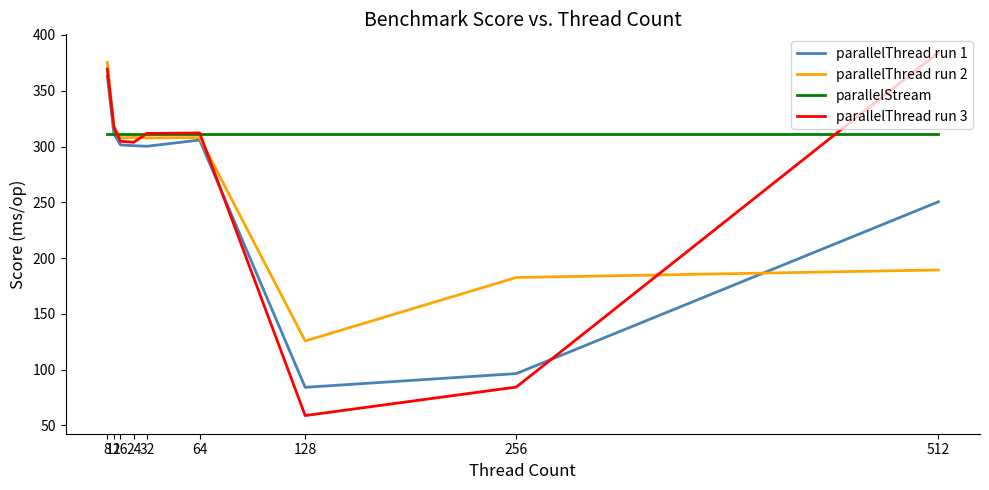

What is the approximate value of parallelStream at 32?

311.2